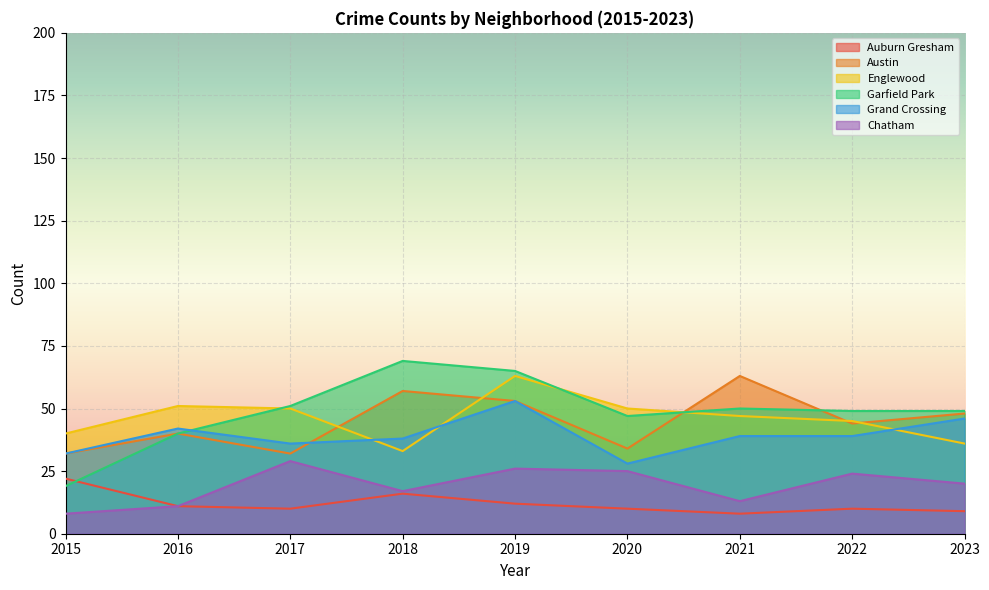

Rank the series by their maximum value, from highest to lowest.

Garfield Park, Austin, Englewood, Grand Crossing, Chatham, Auburn Gresham